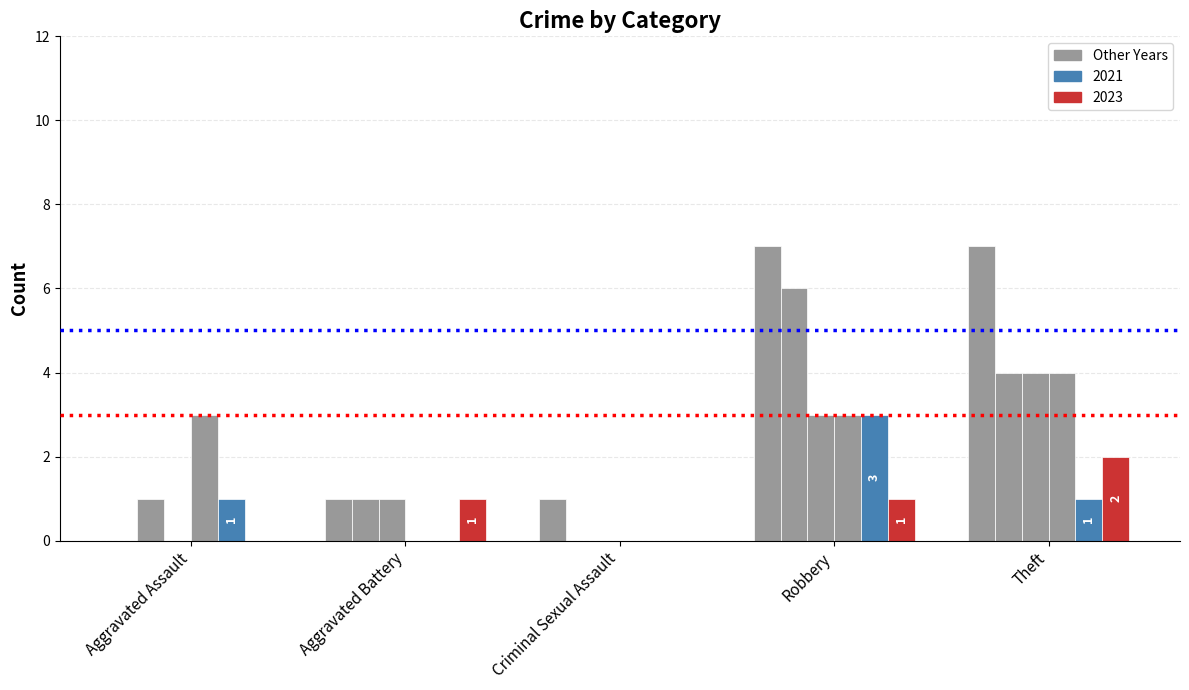

Does the chart contain stacked bars?

No